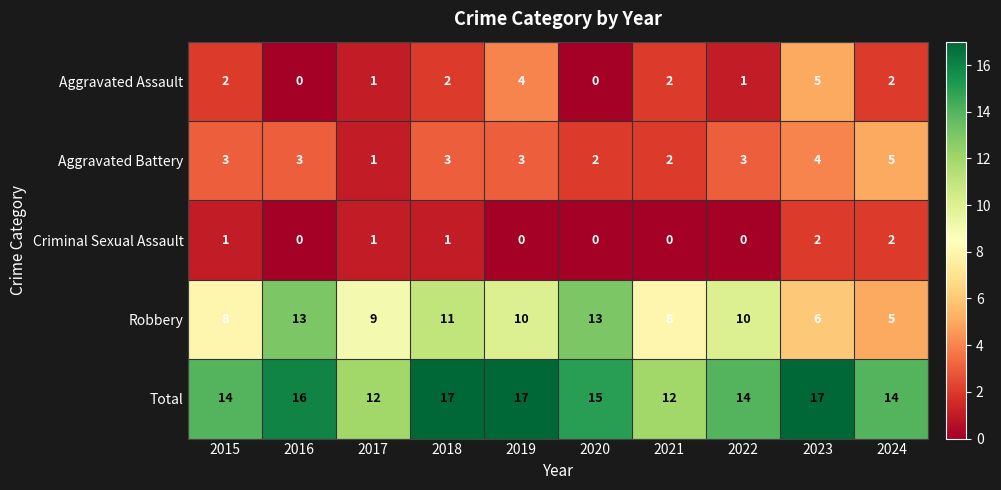

What is the highest value of the Robbery series?

13